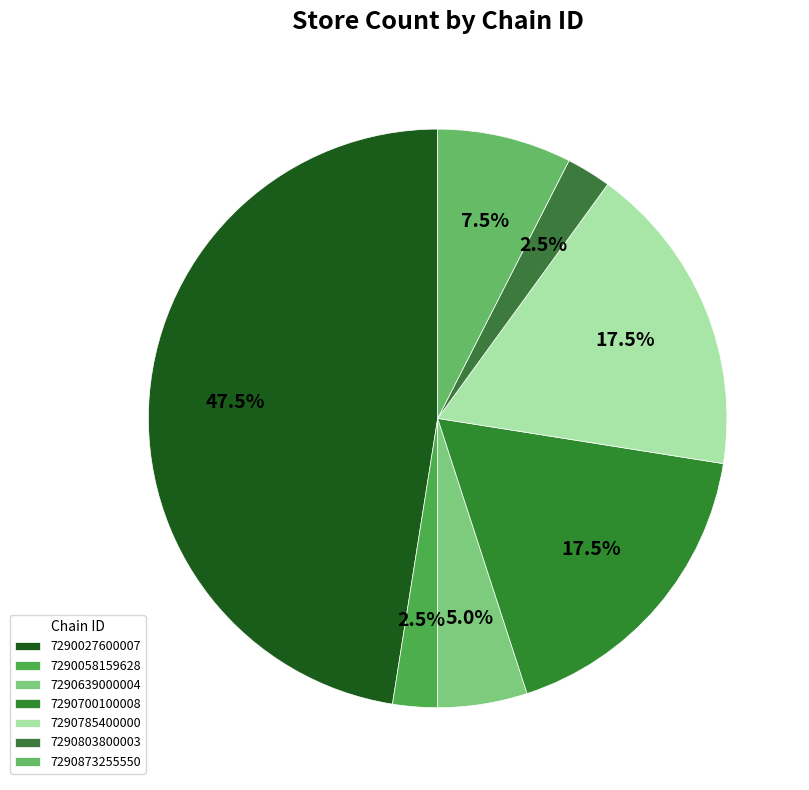

The 7290803800003 slice represents 1% of the pie. True or false?

False